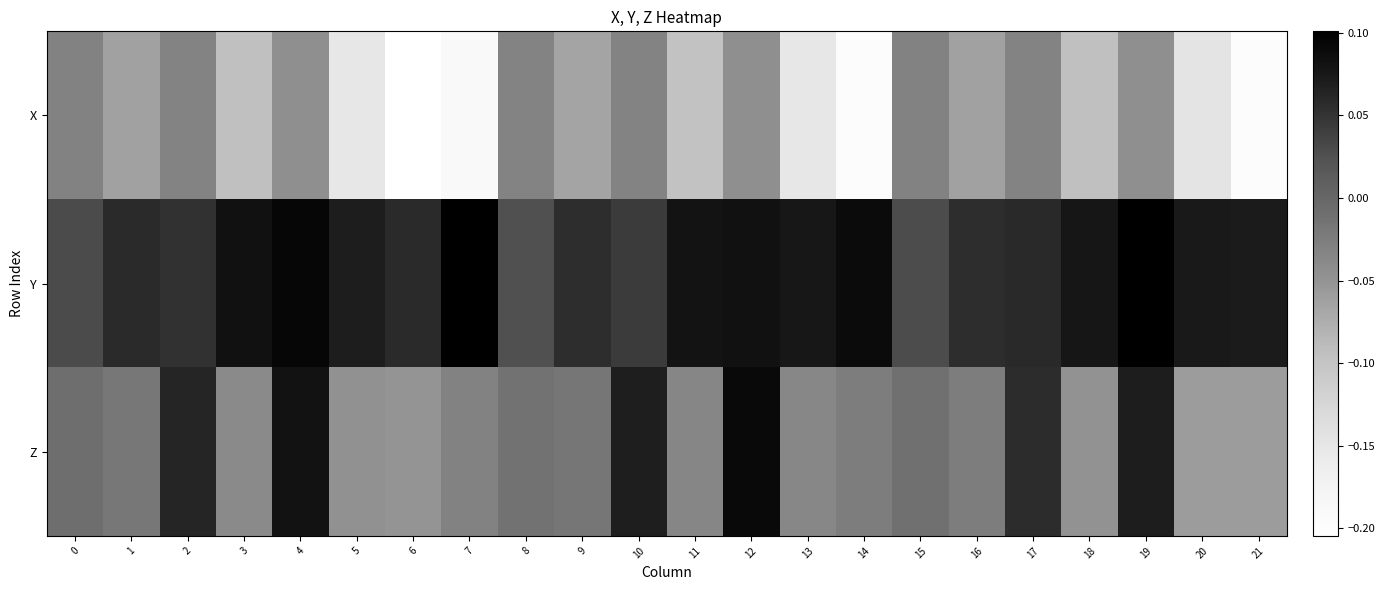

Which series has the largest total across all categories?

Y